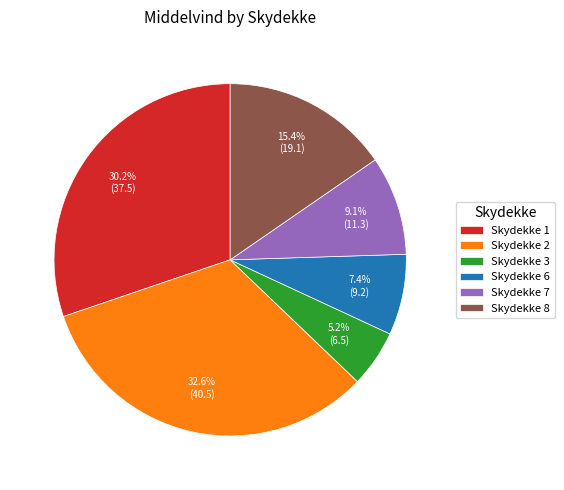

To the nearest percent, what is the difference between the largest and smallest slice percentages?

27%